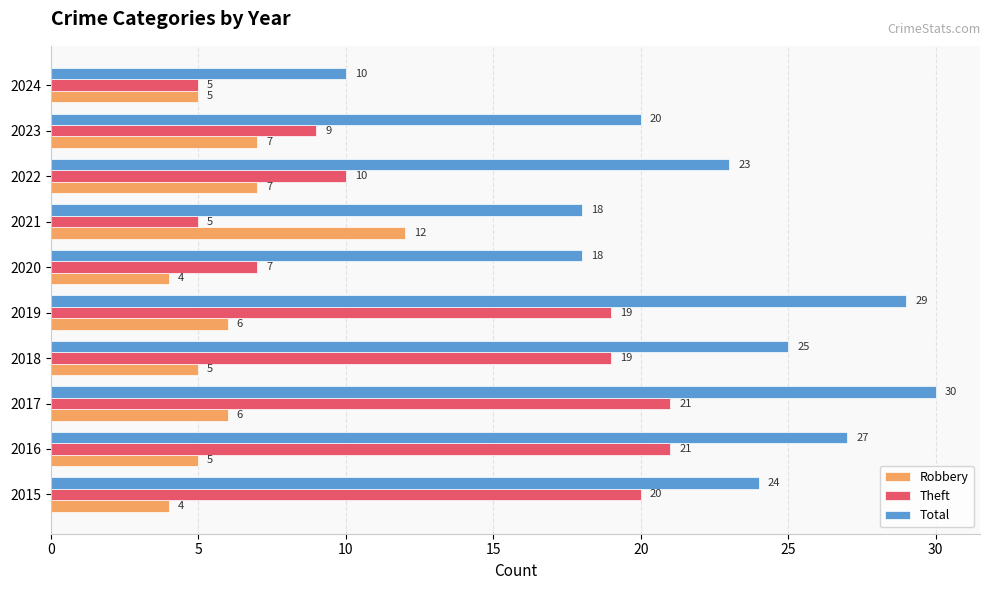

Which label corresponds to the largest value in the chart?

2017